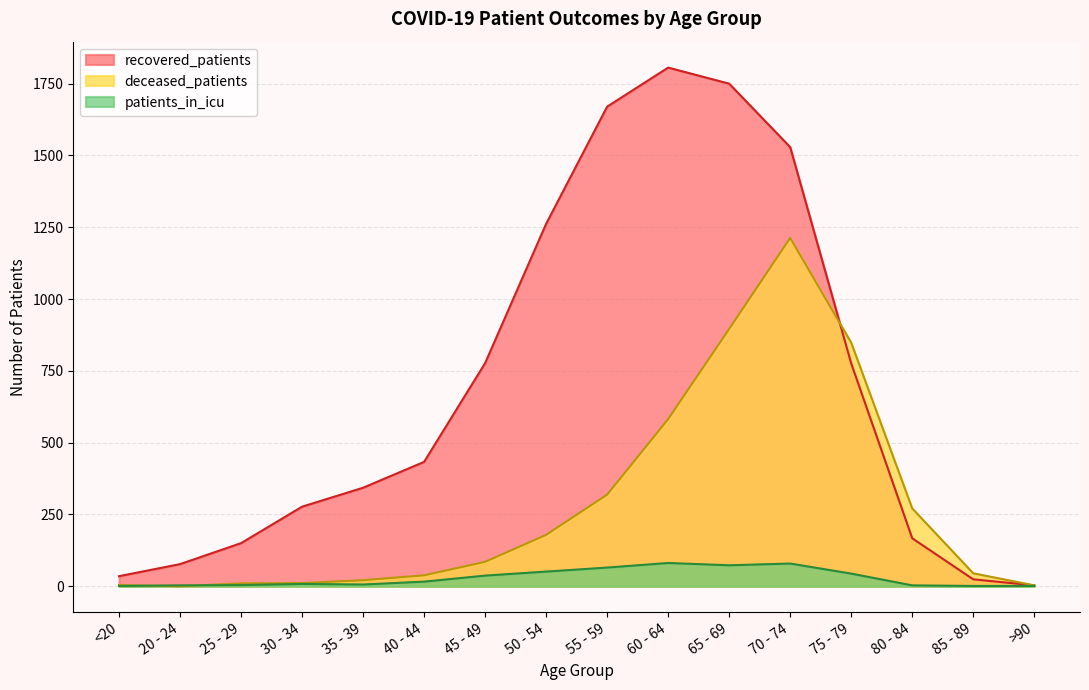

How many lines are shown in the chart?

3